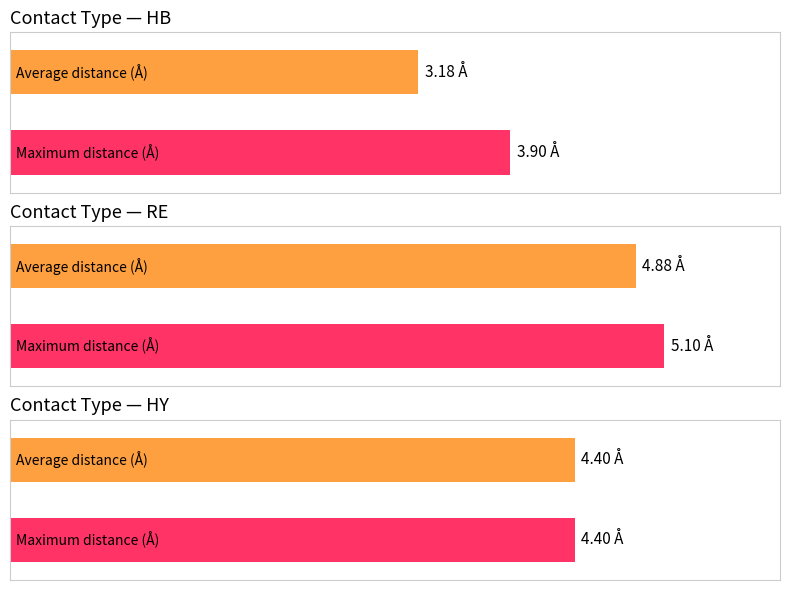

What is the minimum value shown in the chart?

3.2